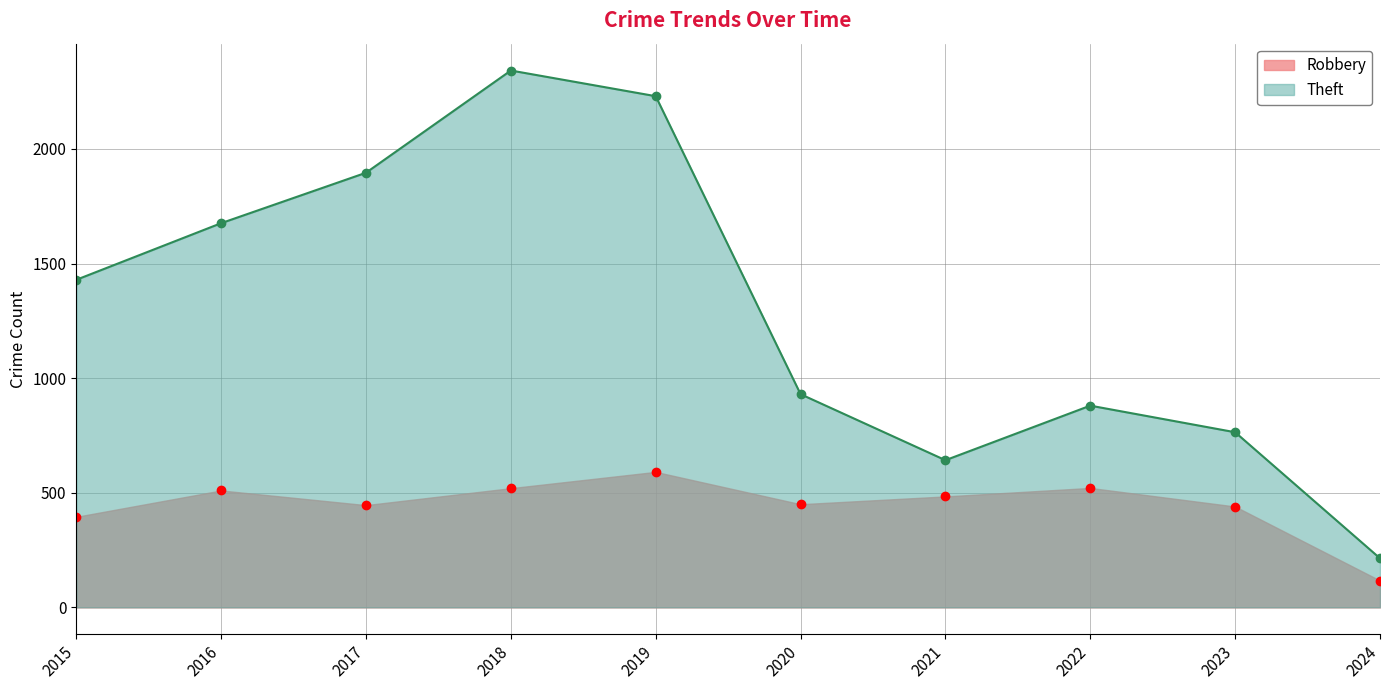

True or false: Theft and Robbery intersect in this chart.

False